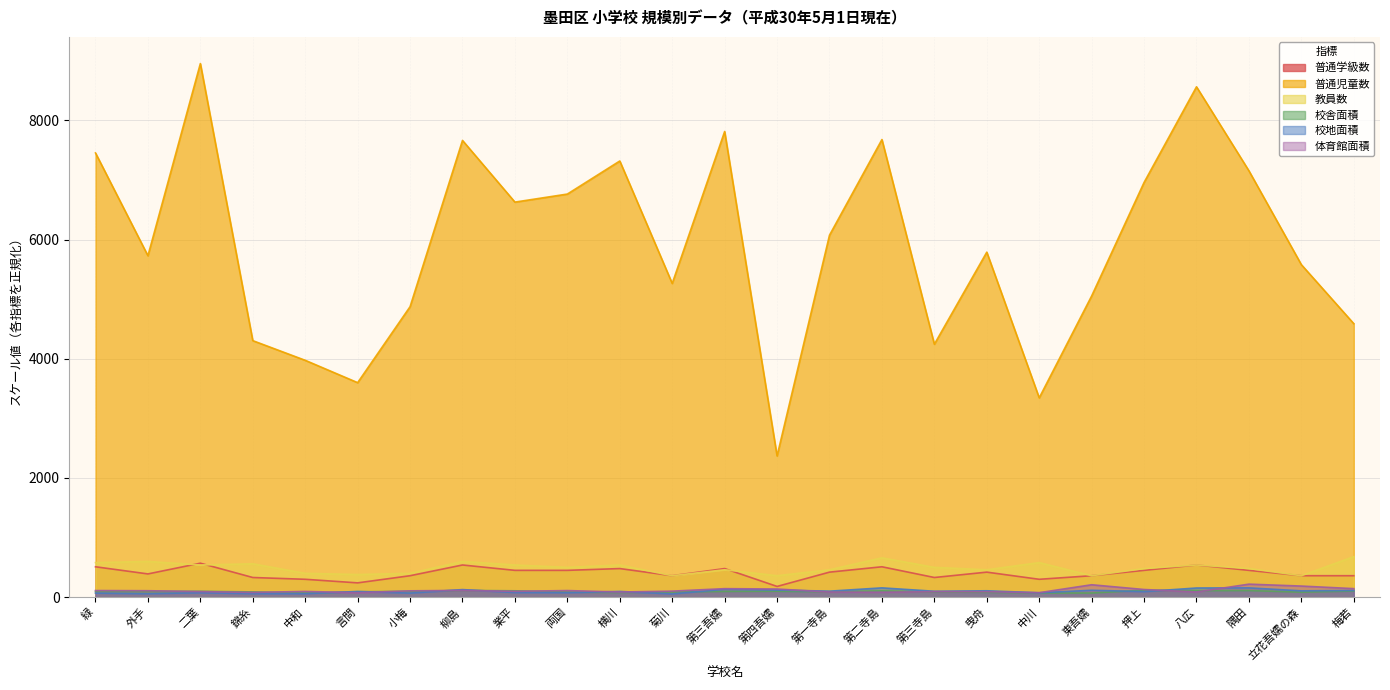

What is the value of the 体育館面積 point at the 9th from the left?

98.1